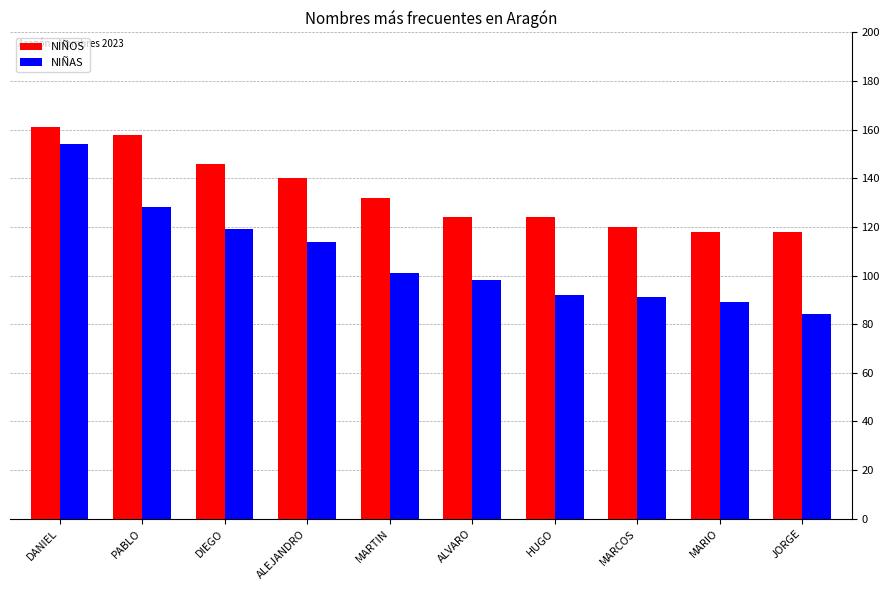

Which series has the largest total across all categories?

NIÑOS